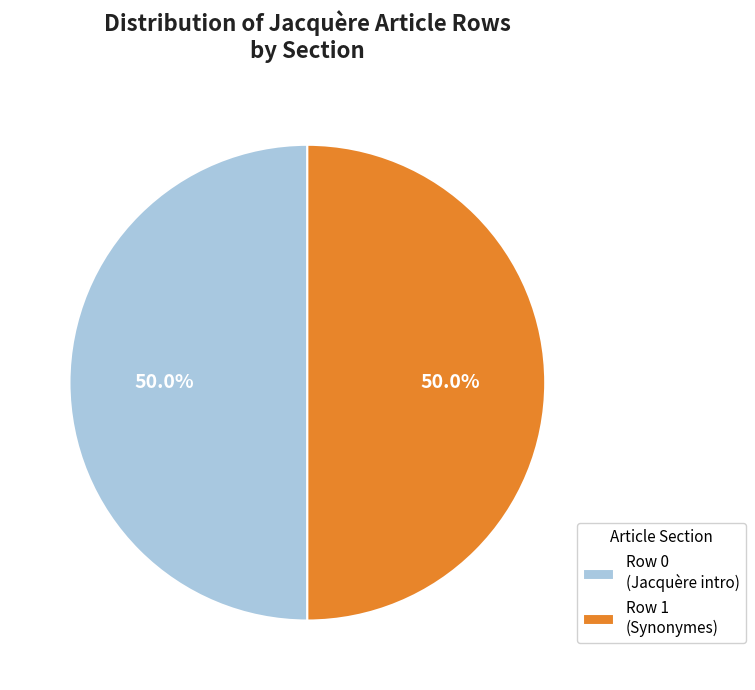

Is the sum of Row 0 (Jacquère intro) and Row 1 (Synonymes) greater than half?

Yes